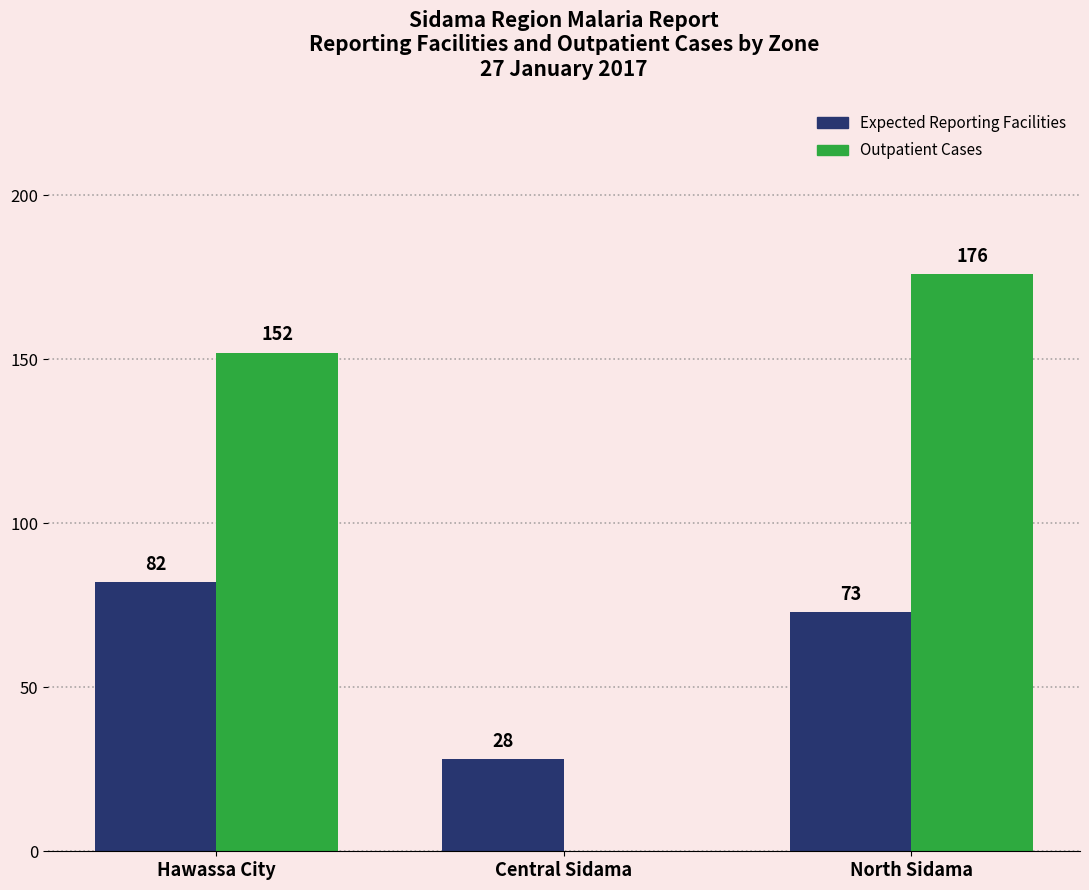

How many distinct data groups are displayed?

2